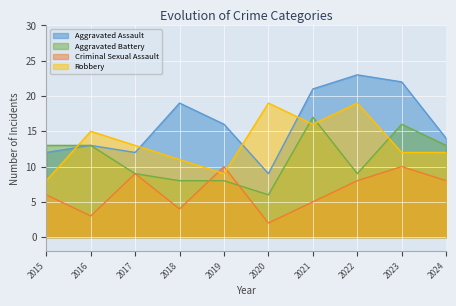

What is the value of the Robbery point at the 3rd from the left?

13